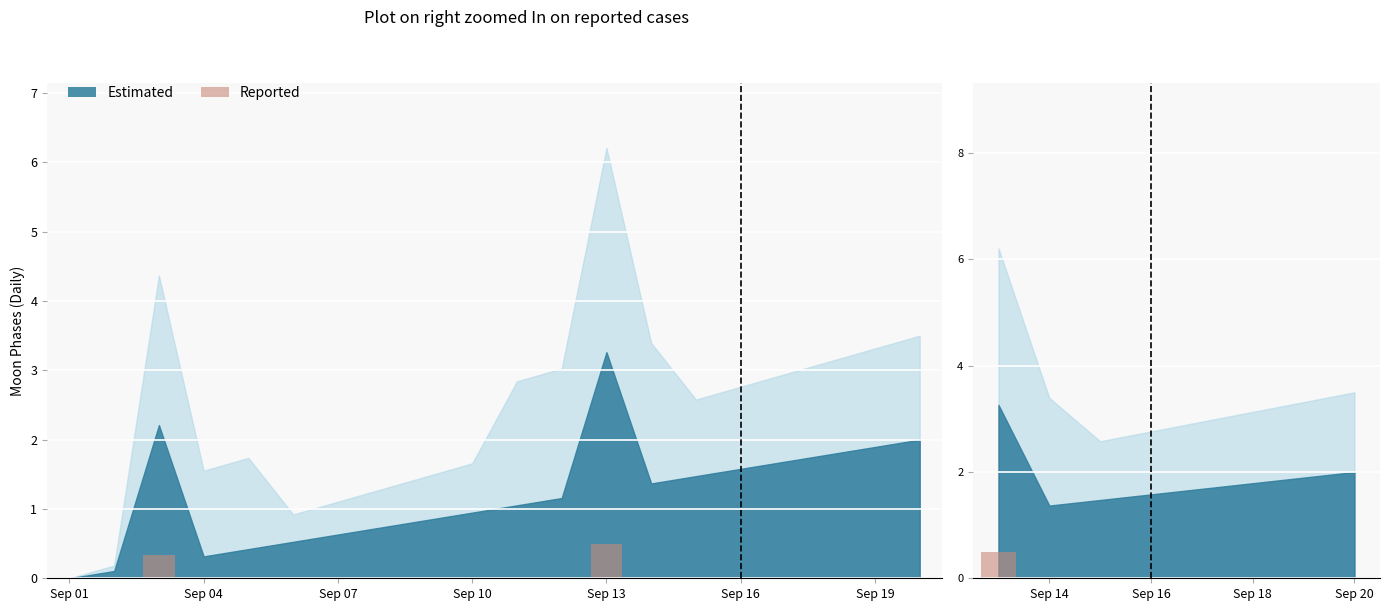

What is the difference between the maximum and second lowest values?

0.5